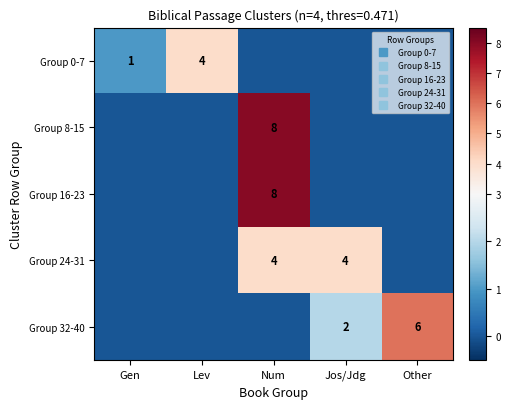

List the labels in order of Group 16-23 value, largest first.

Num, Gen, Lev, Jos/Jdg, Other